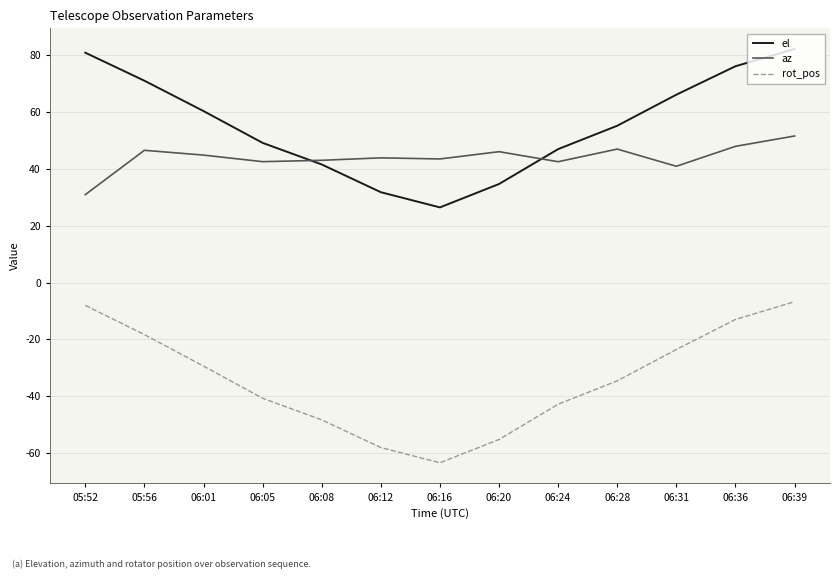

True or false: rot_pos has a value of -3.9 at 06:36.

False